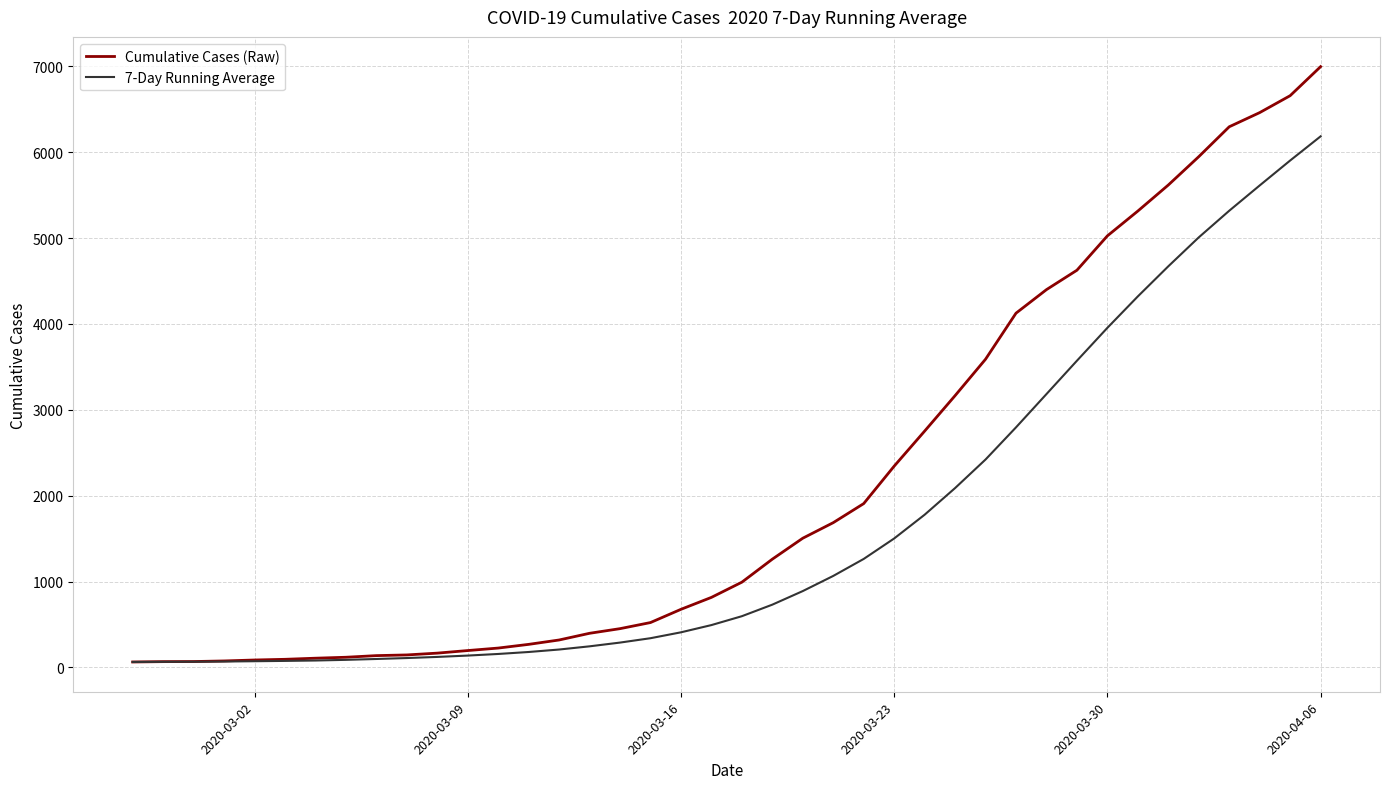

Which series has the largest total across all categories?

Cumulative Cases (Raw)